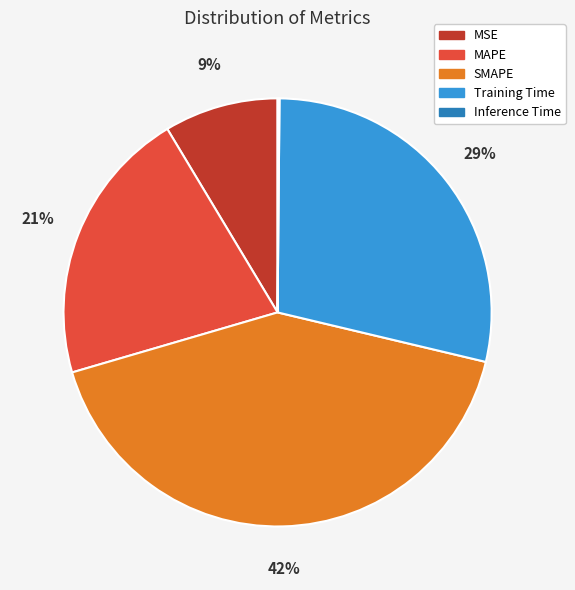

Is there any slice that represents more than half of the pie?

No